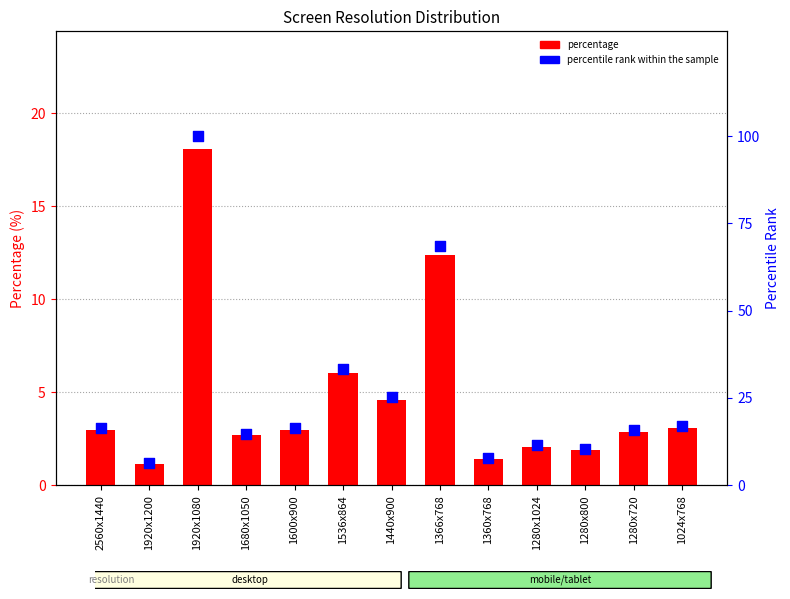

Which series contains the highest Y value?

percentile rank within the sample